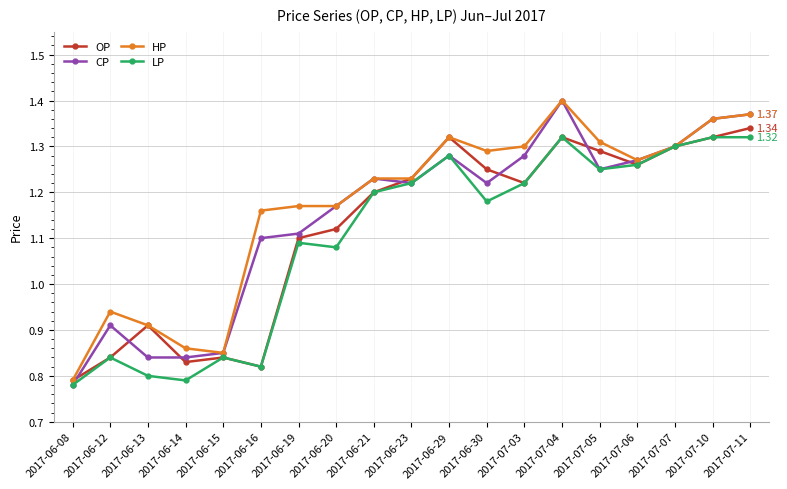

Which series changed the most between 2017-06-14 and 2017-06-20?

CP